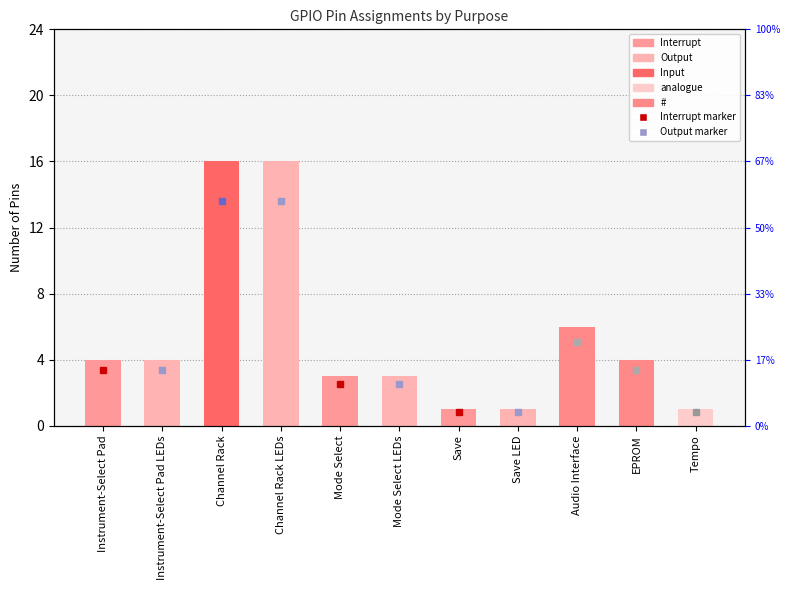

Reading left to right, list all the values displayed in this chart.

4	4	16	16	3	3	1	1	6	4	1